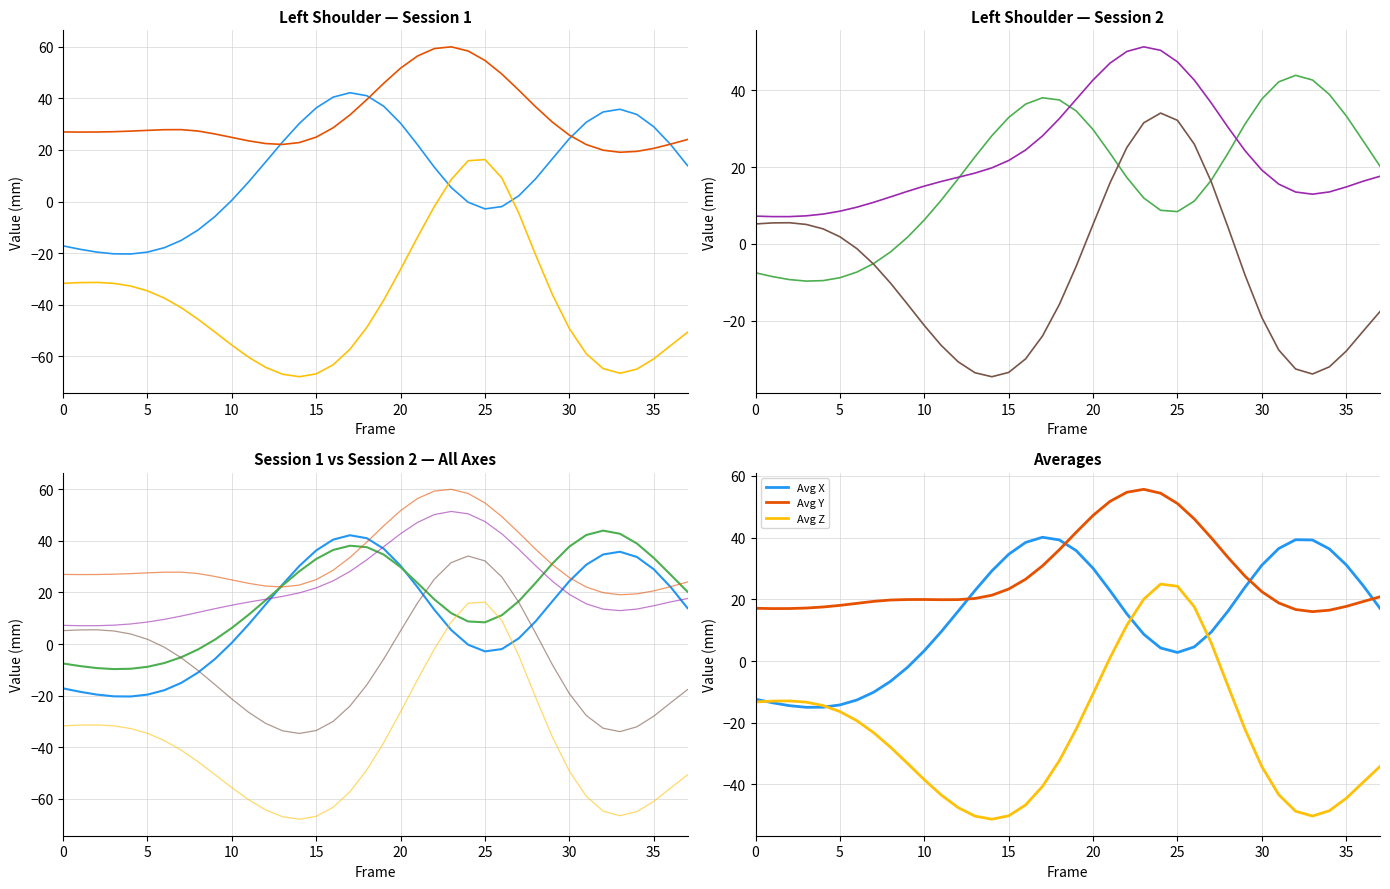

How many data points in Z (session2) are less than -8?

20